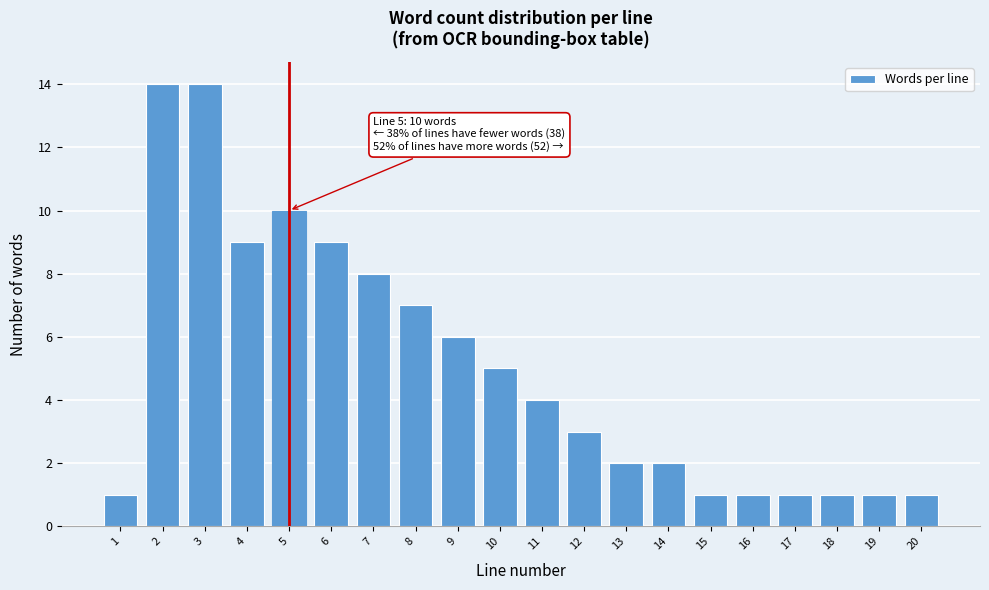

Reading right to left, extract all data points from this chart.

20=1	19=1	18=1	17=1	16=1	15=1	14=2	13=2	12=3	11=4	10=5	9=6	8=7	7=8	6=9	5=10	4=9	3=14	2=14	1=1